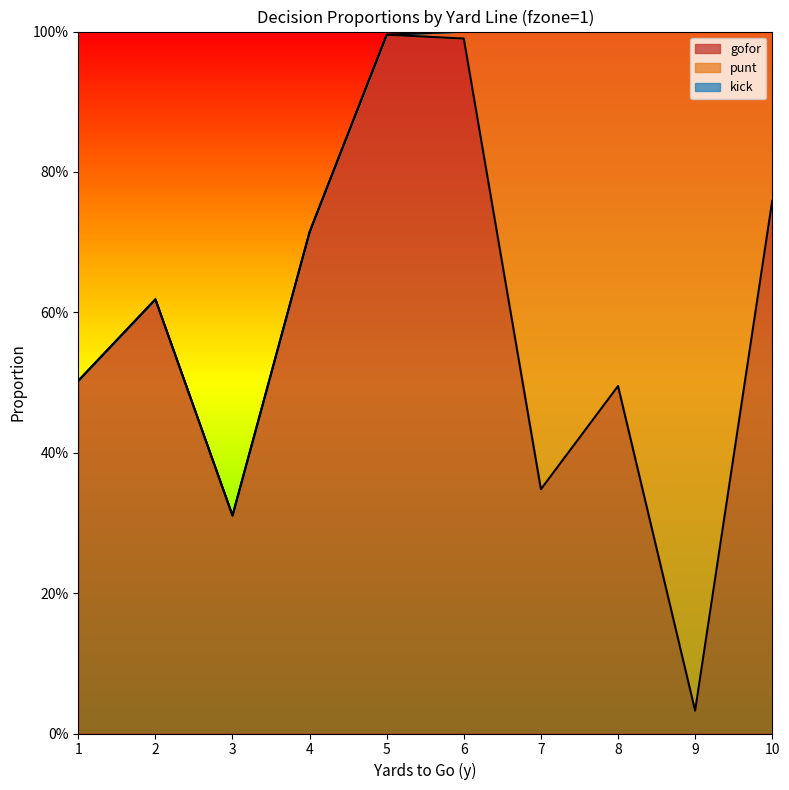

Between 6 and 7, which series saw the biggest shift?

gofor